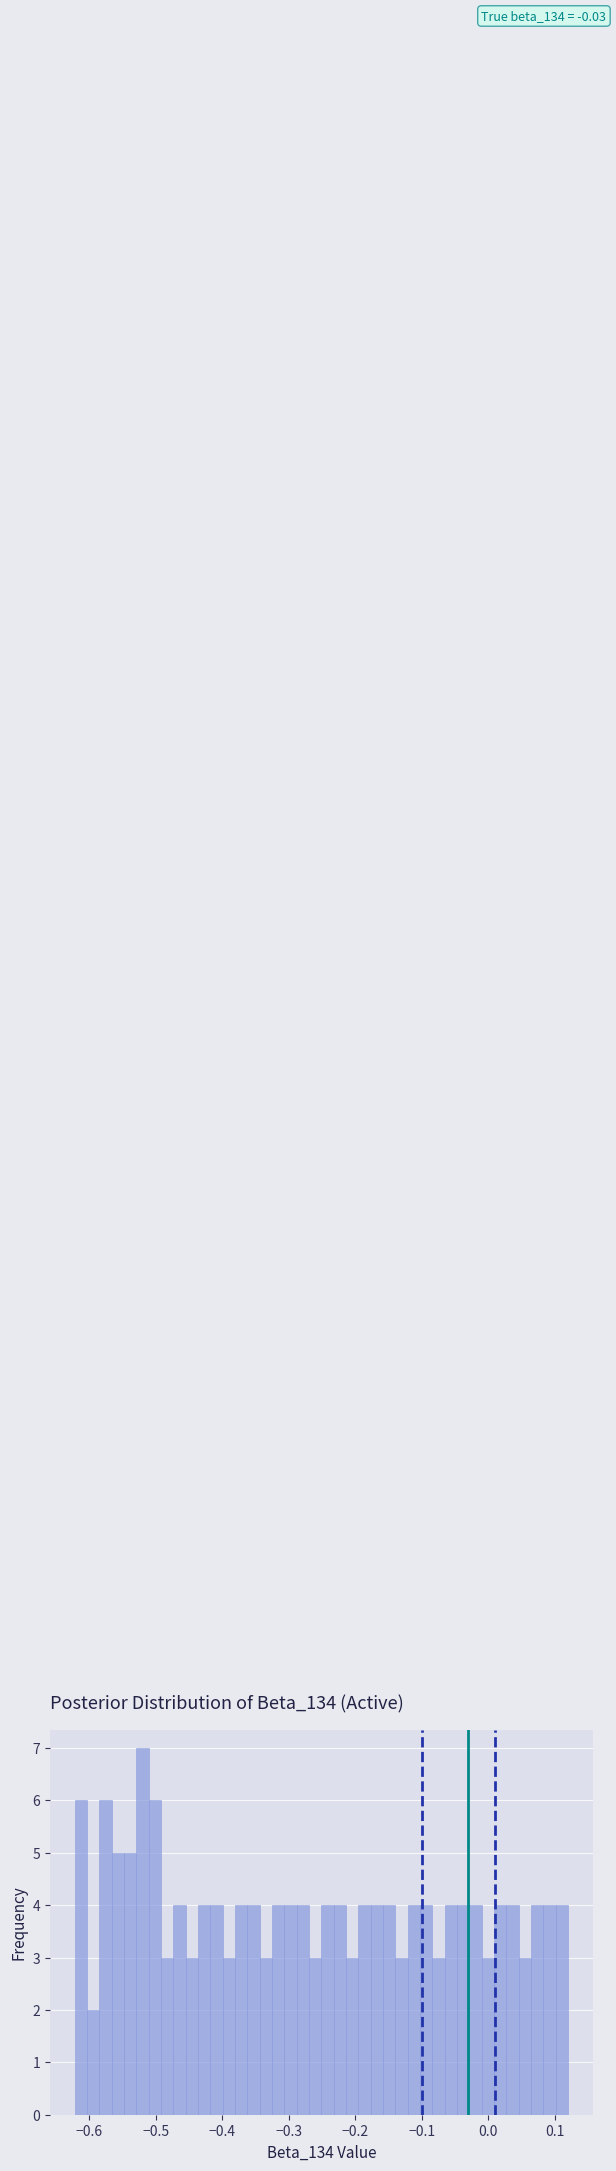

Read against the x-axis, roughly where is the centre of the tallest bar?

-0.52